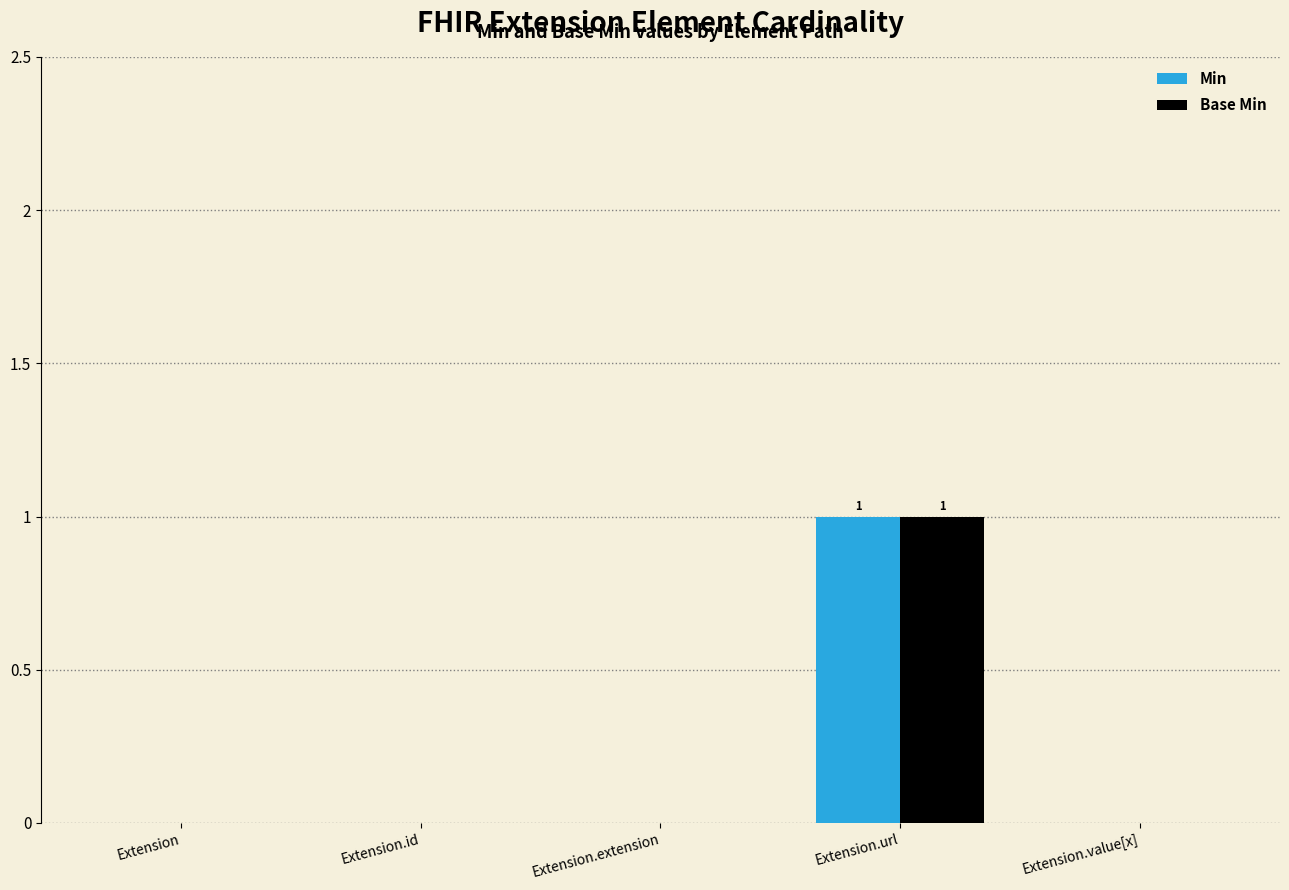

Are the bars horizontal?

No